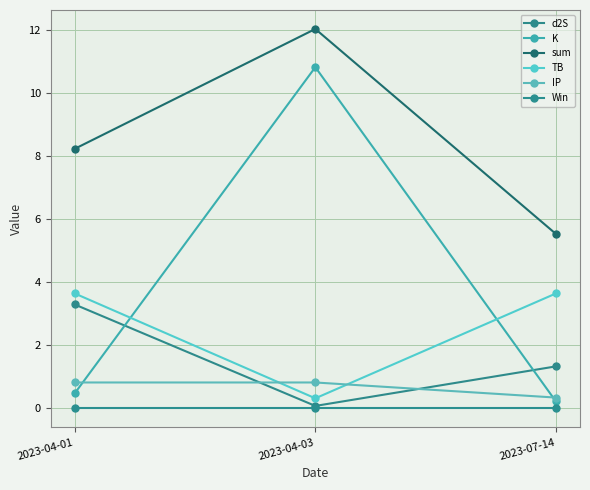

Which series has the widest spread of values?

K